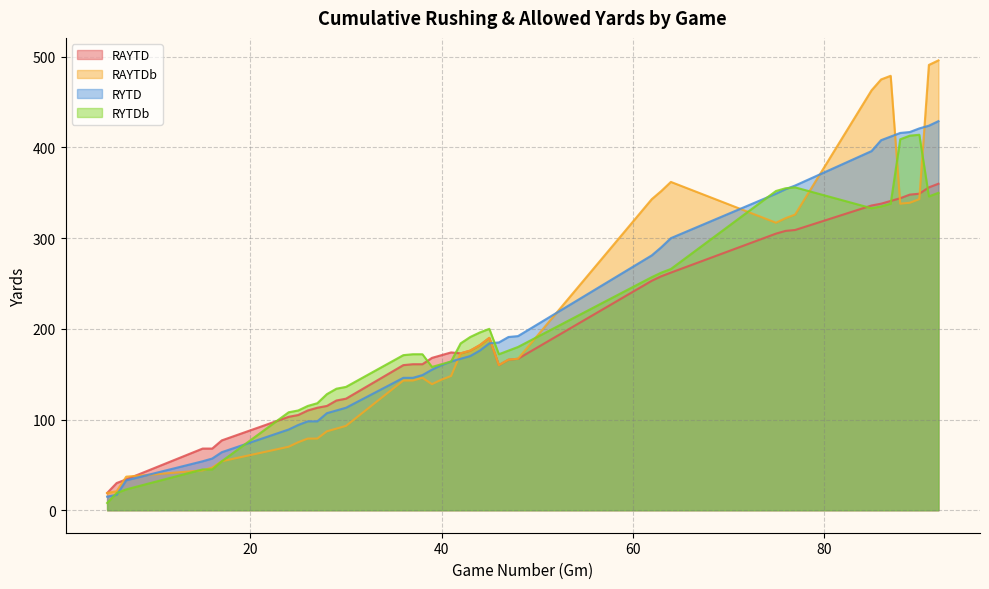

What is the difference between the RYTDb values at 17 and 90?

360